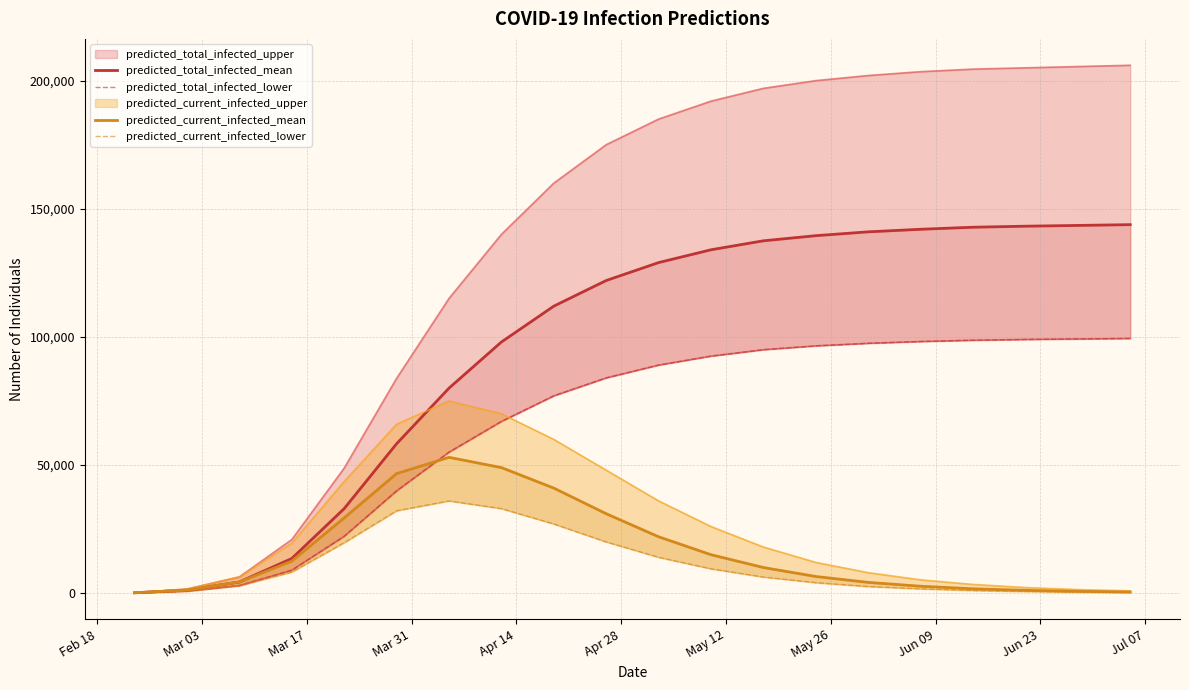

True or false: predicted_current_infected_mean has a value of 71648 at May 12.

False